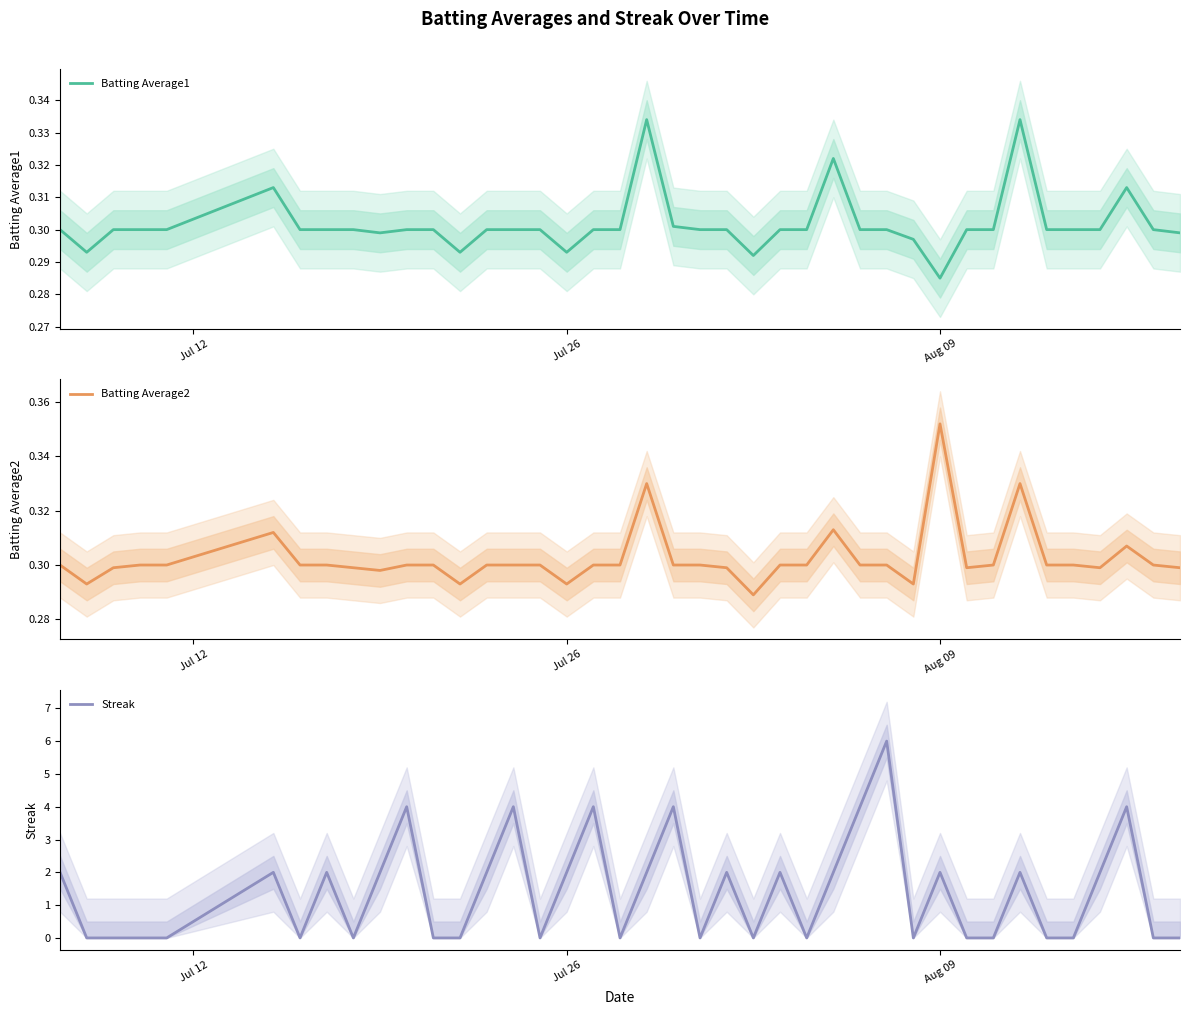

What is the value of the Batting Average2 point at the 36th from the left?

0.3